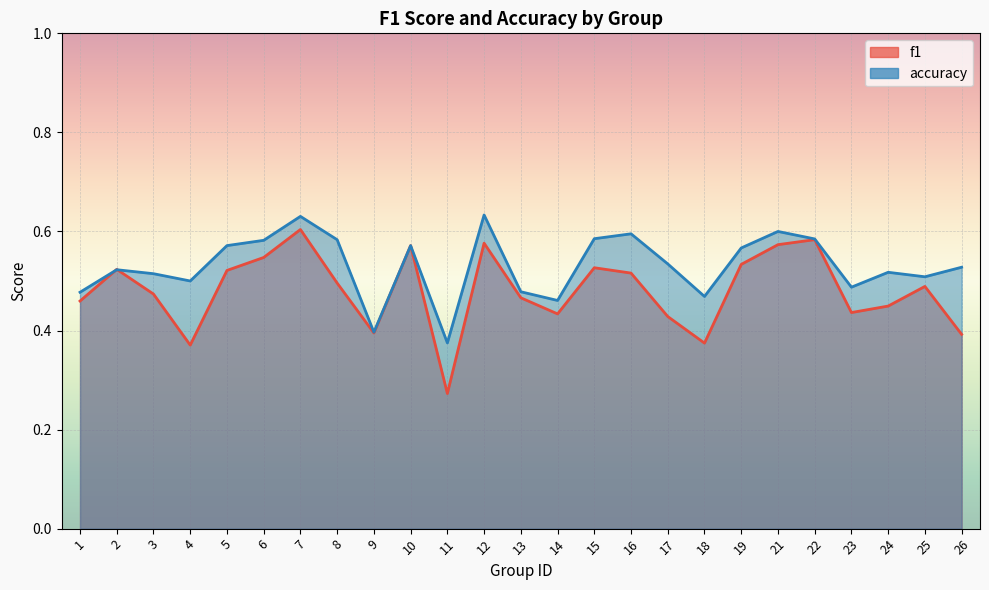

What is the sum of the accuracy values at 8 and 7?

1.2